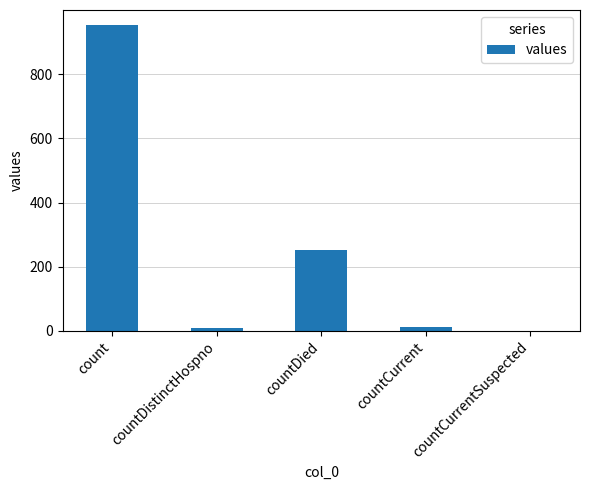

How many data points does each series have?

5